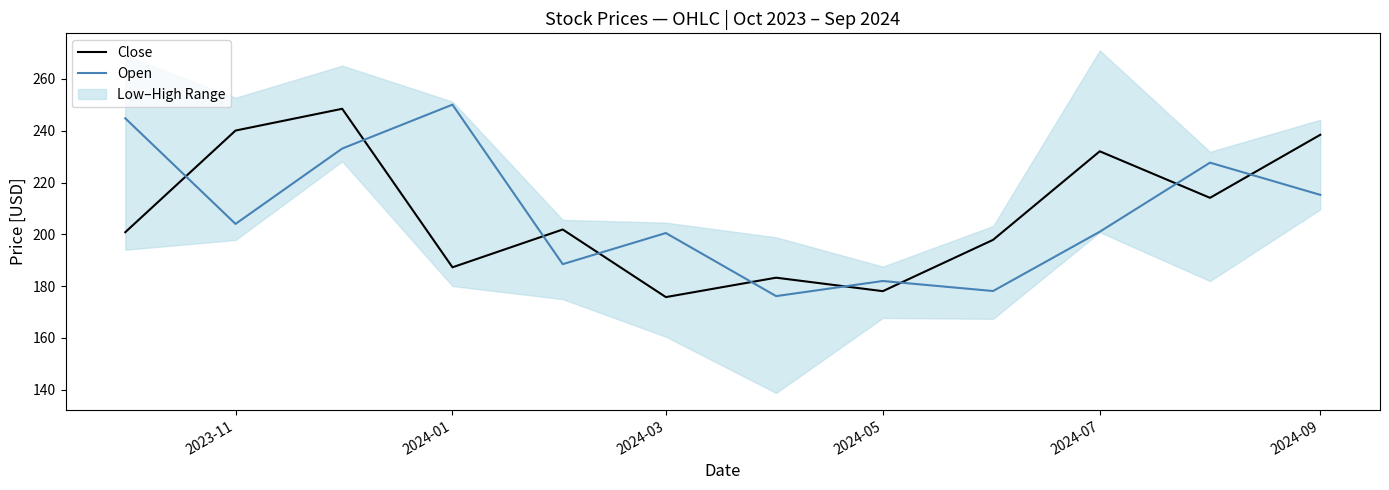

List the series in order of their peak value, highest first.

Open, Close